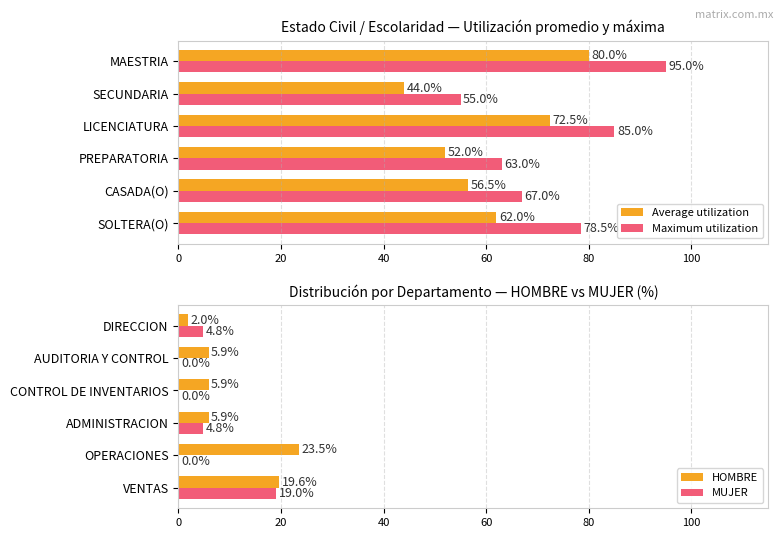

What is the value of the Maximum utilization bar at the 6th from the left?

95.0